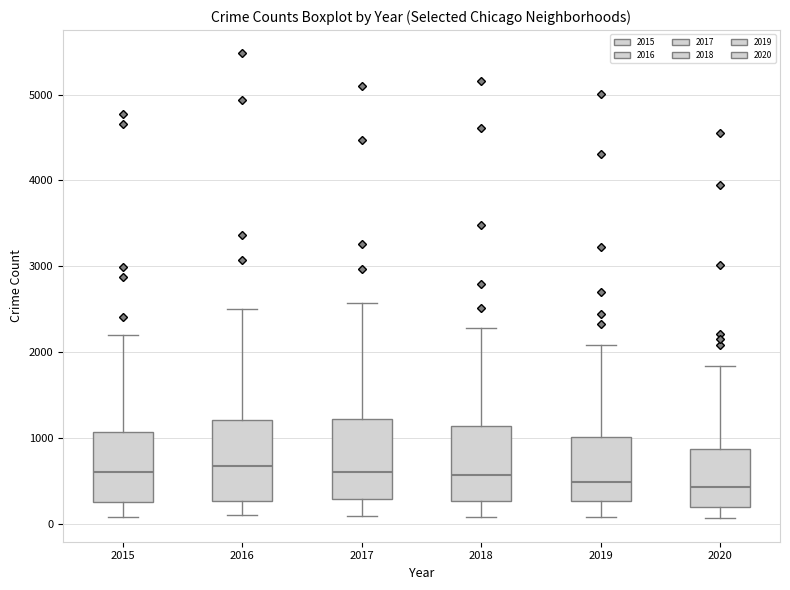

Reading left to right, transcribe this box plot: for each box, give where its median line is, the range the box spans, and where its two whiskers end, as read against the y-axis. The values are not printed on the chart, so give them approximately, as read against the axis.

2015: median 600, box 300 to 1100, whiskers 100 to 2200
2016: median 700, box 300 to 1200, whiskers 100 to 2500
2017: median 600, box 300 to 1200, whiskers 100 to 2600
2018: median 600, box 300 to 1100, whiskers 100 to 2300
2019: median 500, box 300 to 1000, whiskers 100 to 2100
2020: median 400, box 200 to 900, whiskers 100 to 1800